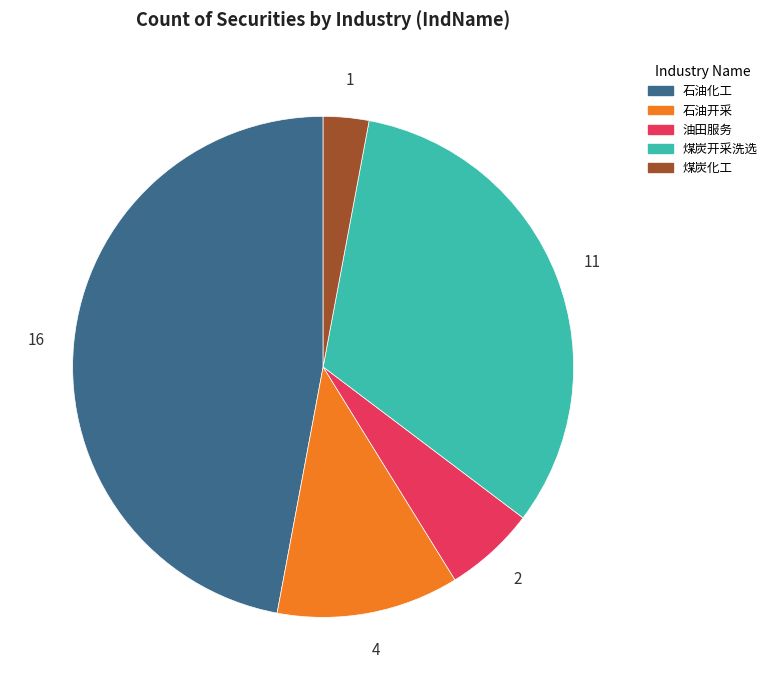

Is there a majority slice in this chart?

No